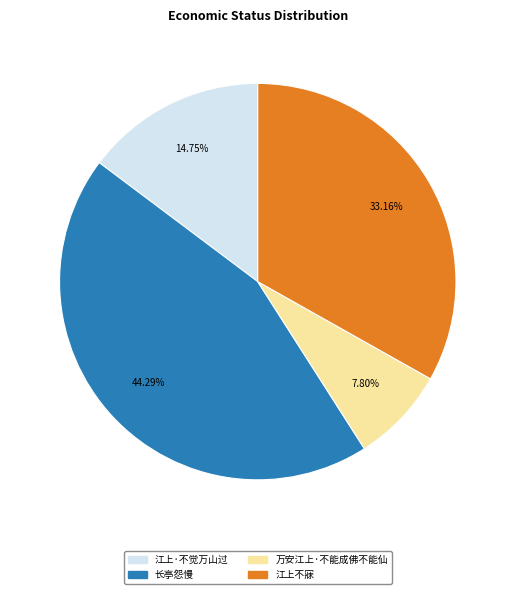

What is the largest slice in the pie chart?

长亭怨慢